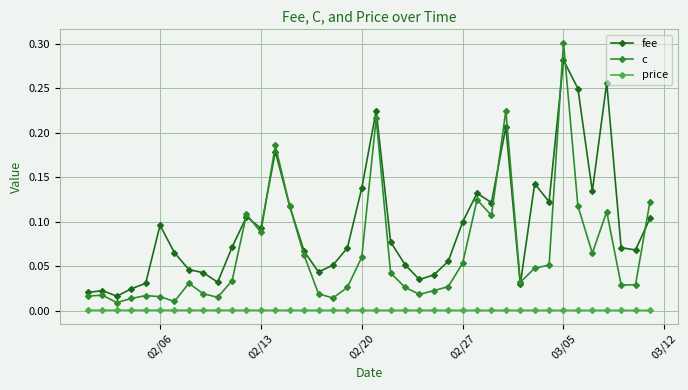

True or false: c and price intersect in this chart.

False